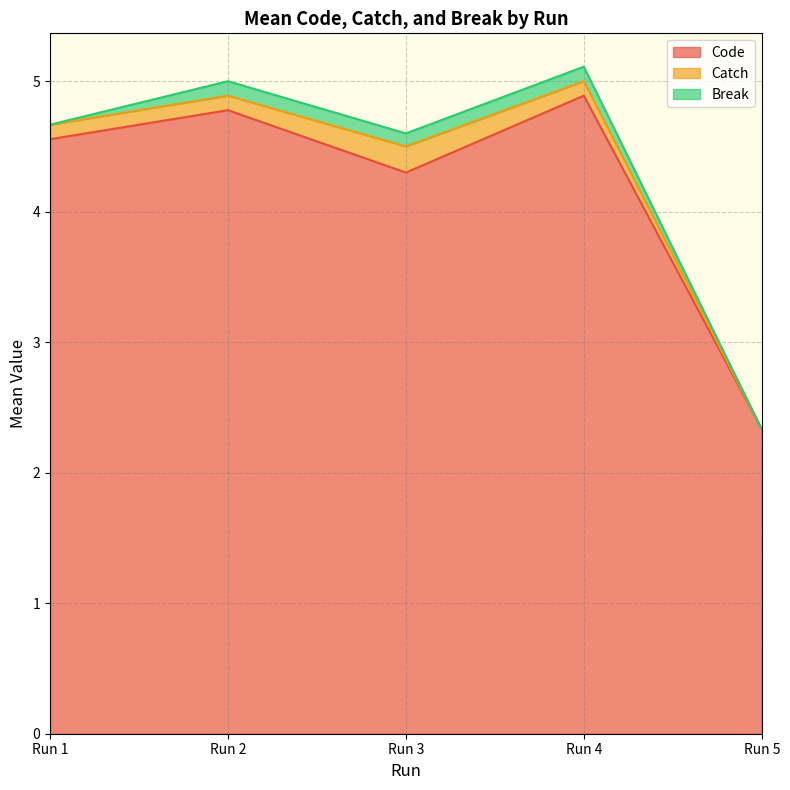

True or false: Catch has a value of 0.2 at Run 8.

False